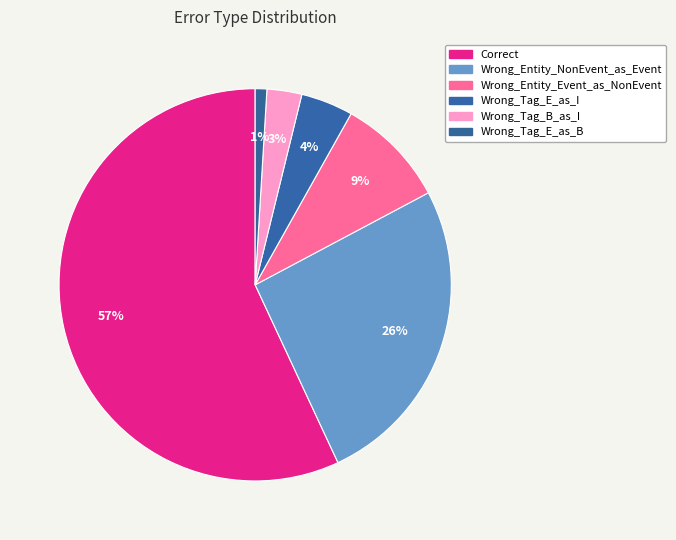

What is the majority slice?

Correct